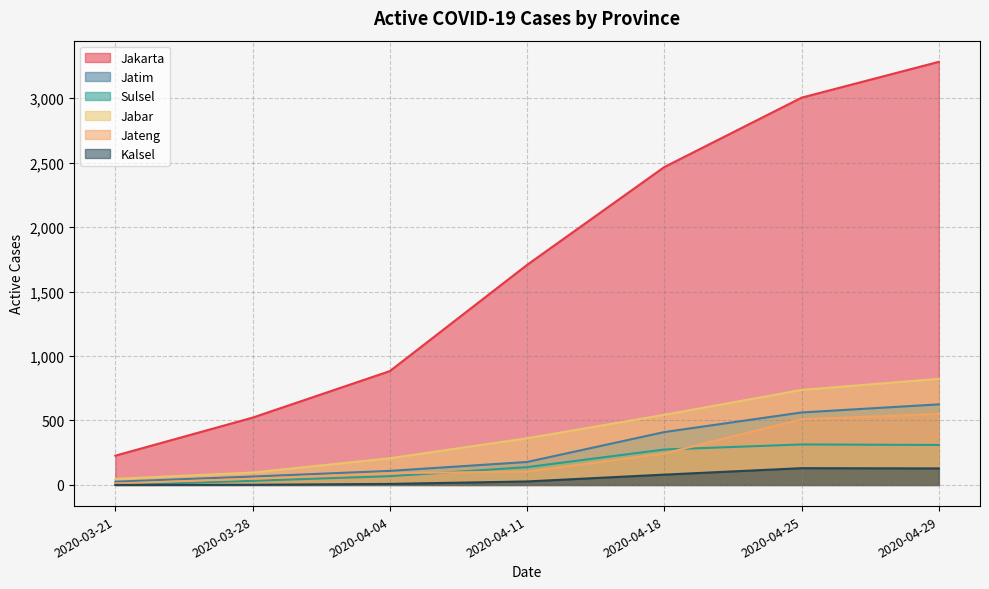

What are all the series names shown in the legend?

Jakarta, Jatim, Sulsel, Jabar, Jateng, Kalsel